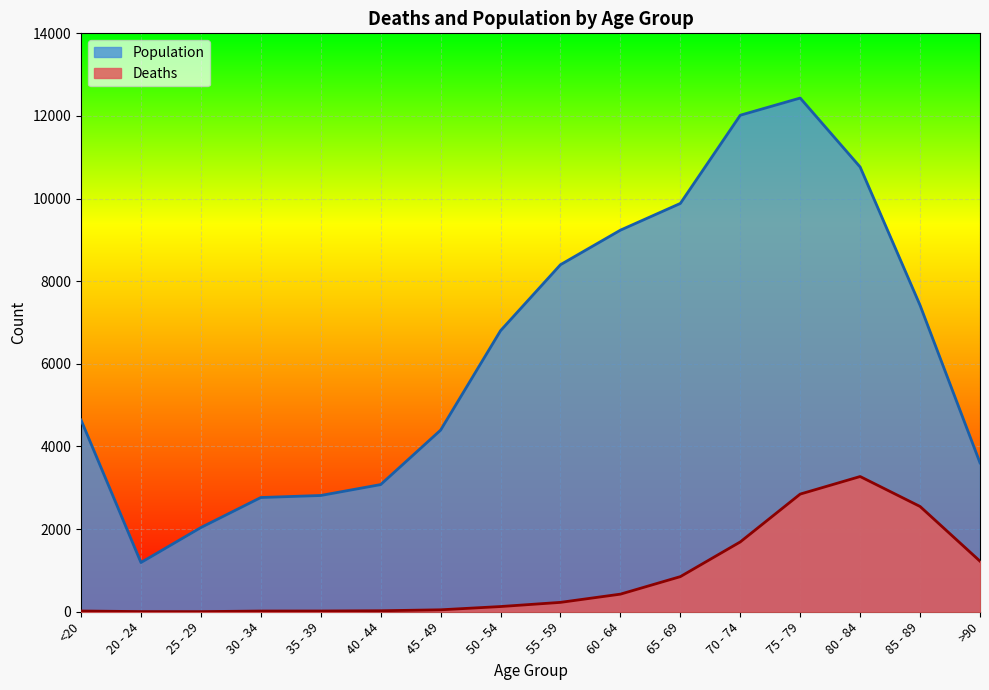

How many lines are shown in the chart?

2